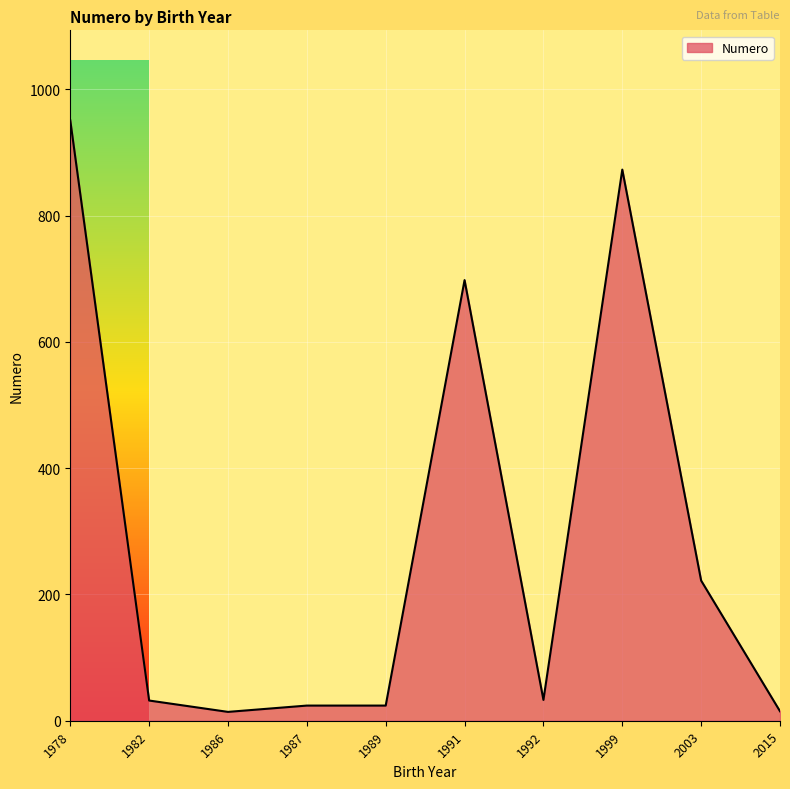

What is the difference between the maximum and minimum values?

937